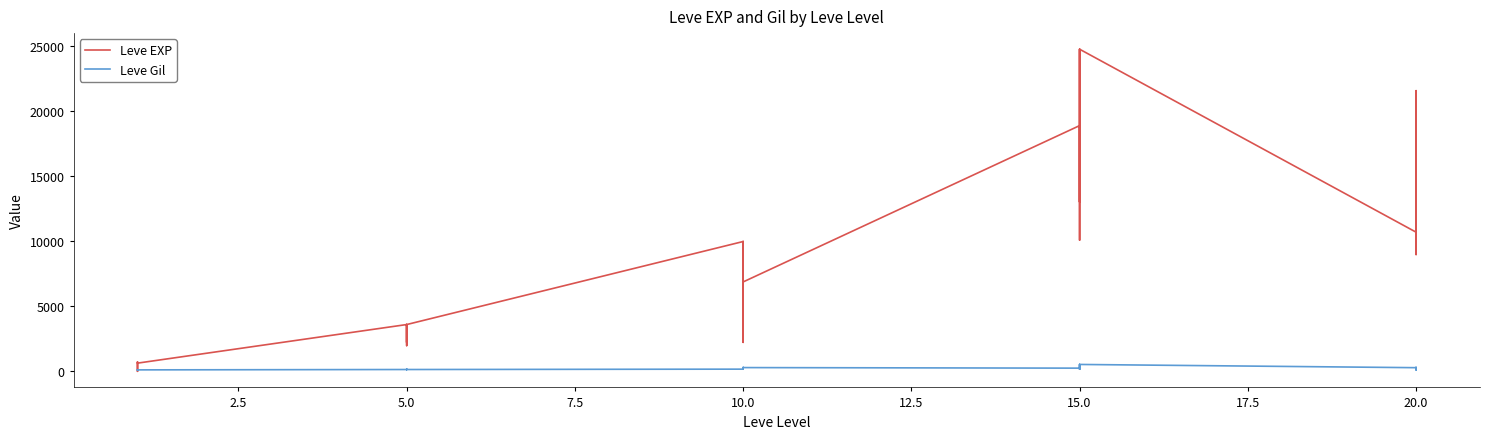

What is the sum of all Leve Gil values?

6226